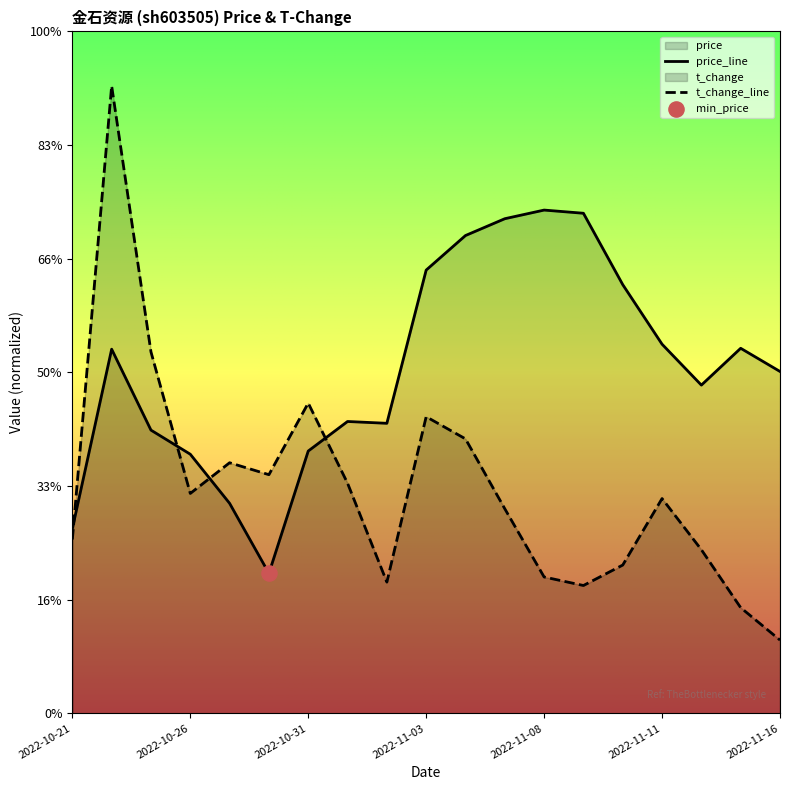

Is the value of t_change at 2022-11-10 greater than the value of price at 2022-10-28?

Yes